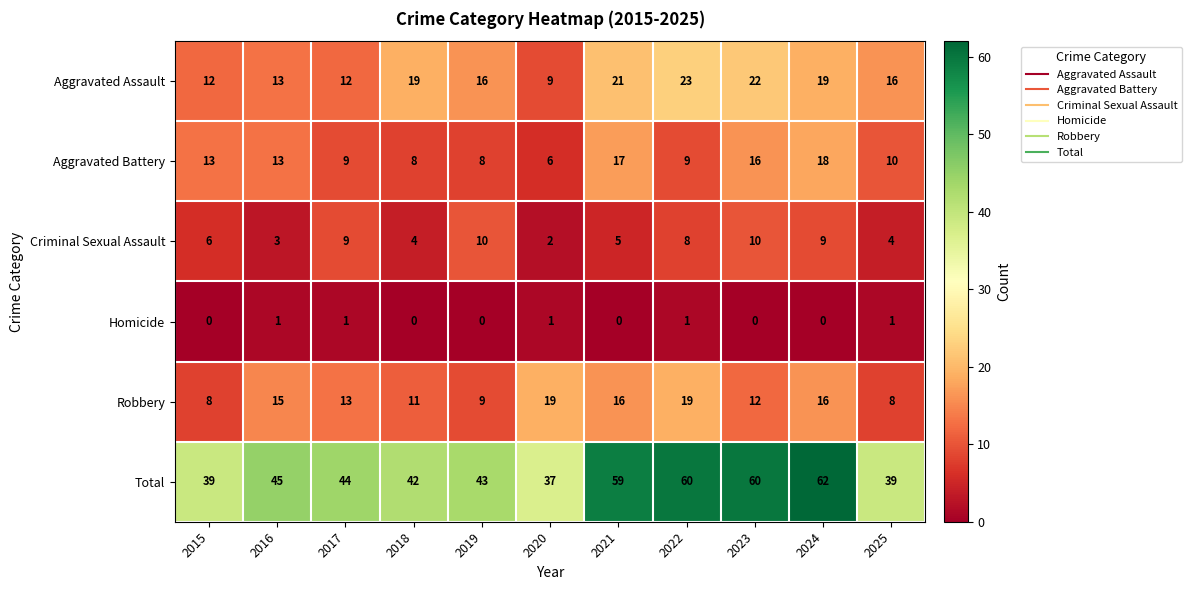

At which category is the sum across all series the highest?

2024